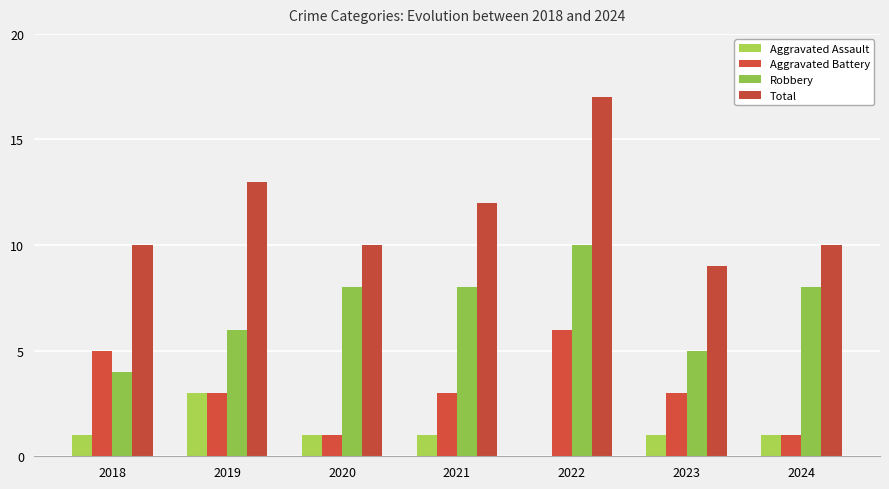

How many groups of bars are there?

7